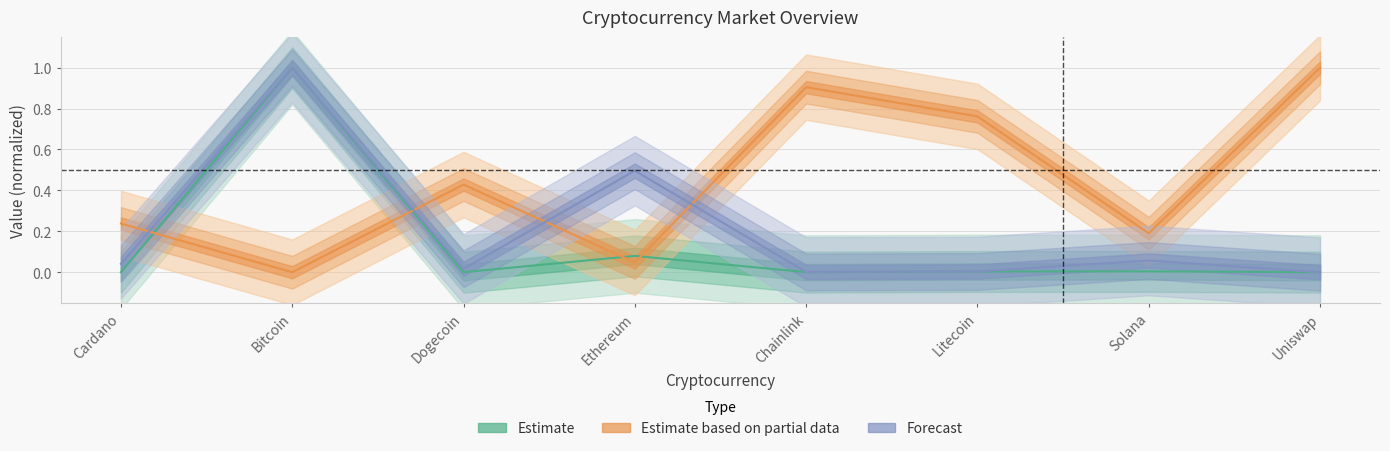

What is the highest value of the Estimate series?

1.0